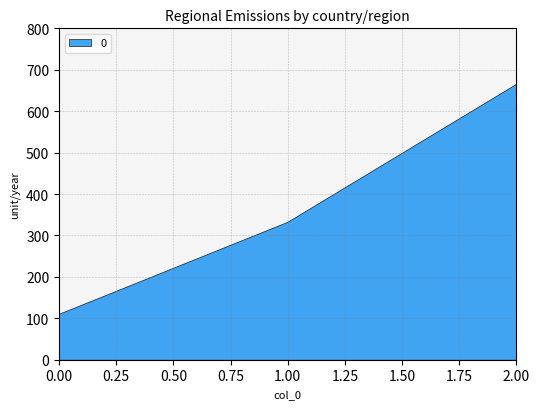

Where does the data first go above 333?

1.00